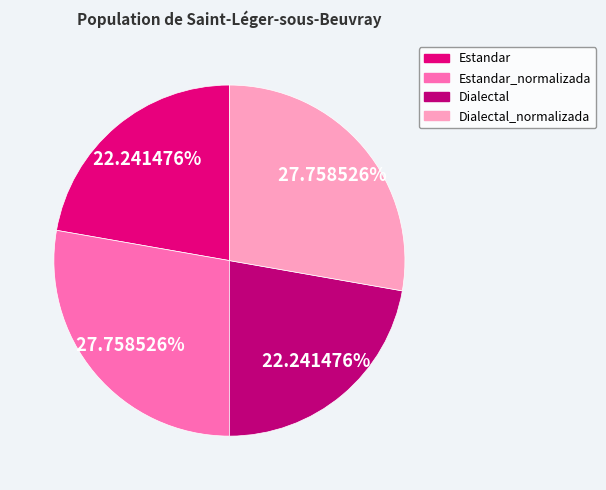

Is there a majority slice in this chart?

No